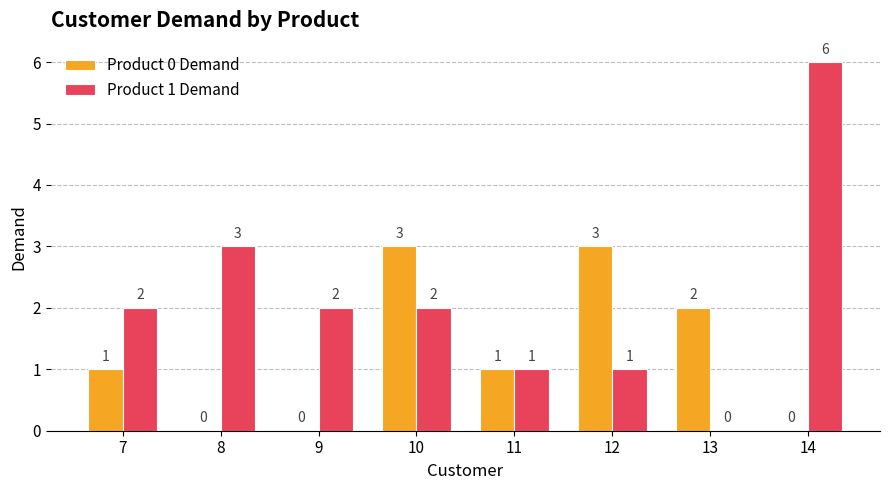

Reading right to left, list all the values displayed in this chart.

Product 0 Demand: 0	2	3	1	3	0	0	1
Product 1 Demand: 6	0	1	1	2	2	3	2